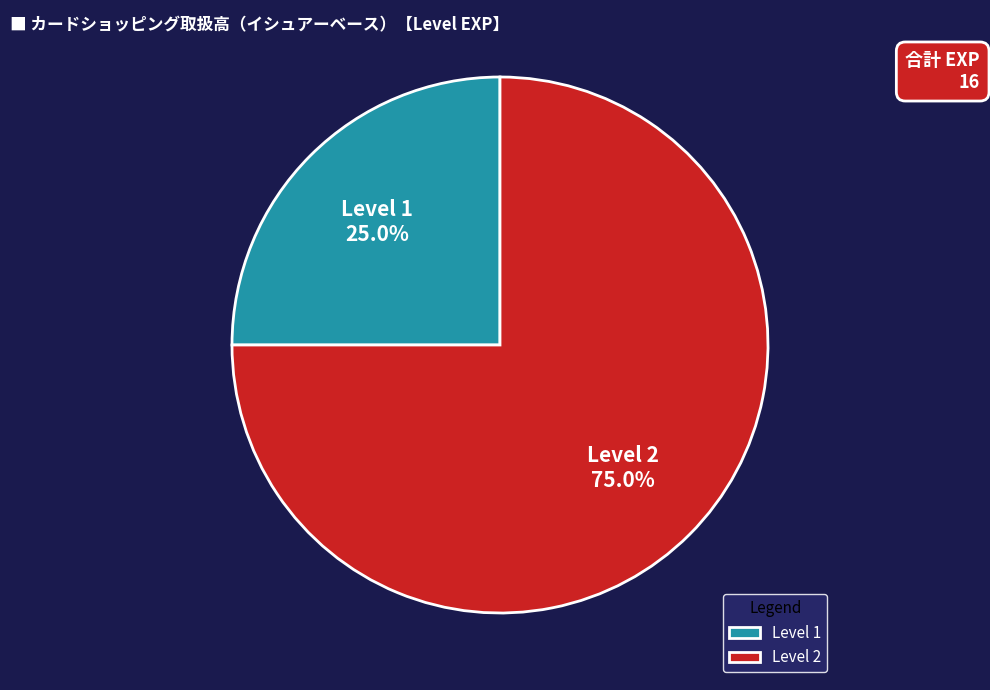

Rank the categories by value from highest to lowest.

Level 2, Level 1